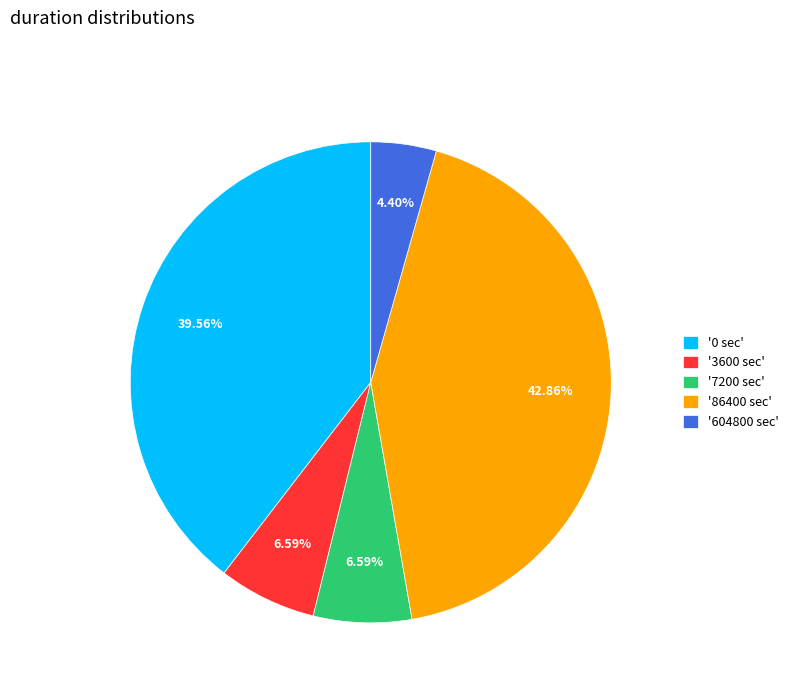

Which category has the smallest portion of the pie?

'604800 sec'